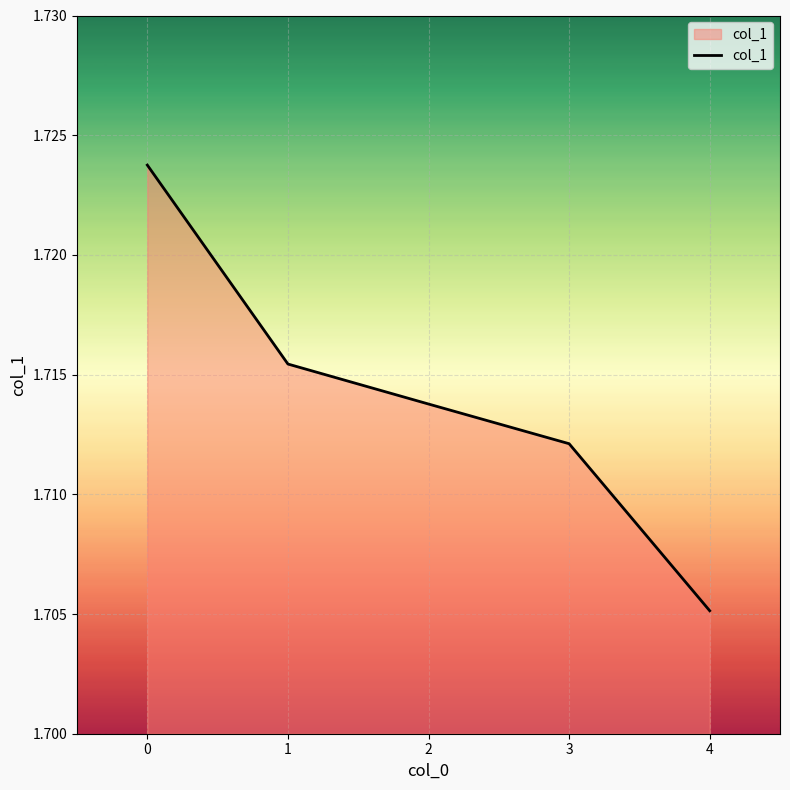

Is it true that the value at 3 is 0.9?

False